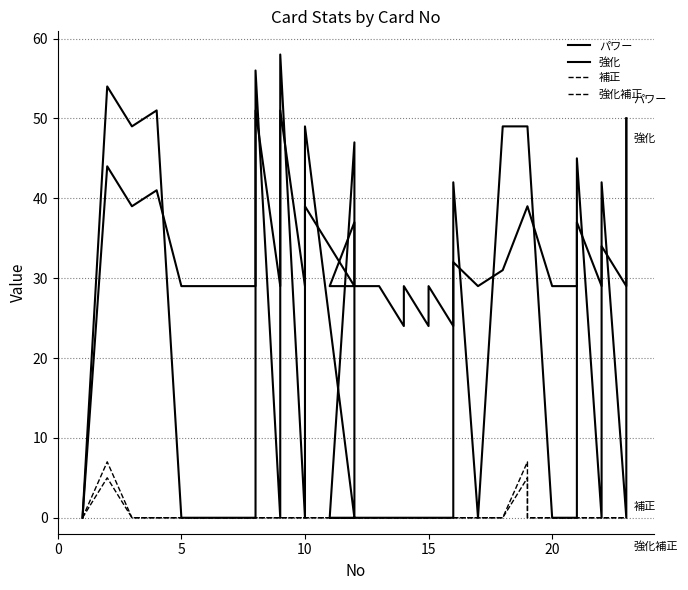

What is the maximum value for 強化?

58